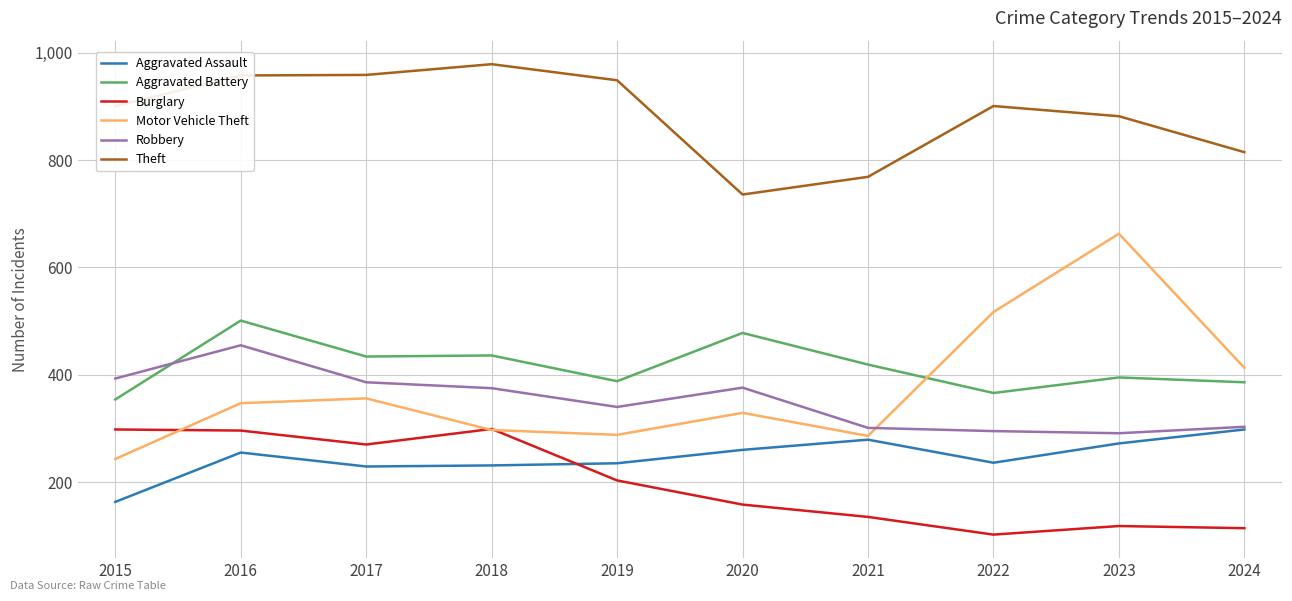

How many times do Aggravated Assault and Burglary cross each other?

1